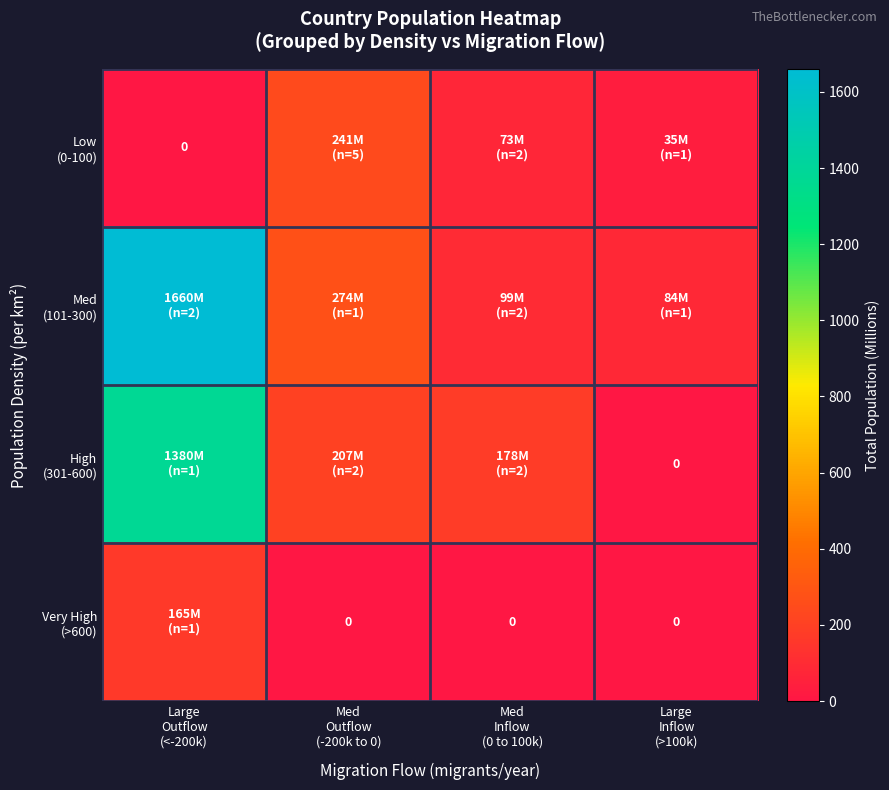

True or false: High (301-600) has a value of 415.0 at Large Inflow (>100k).

False